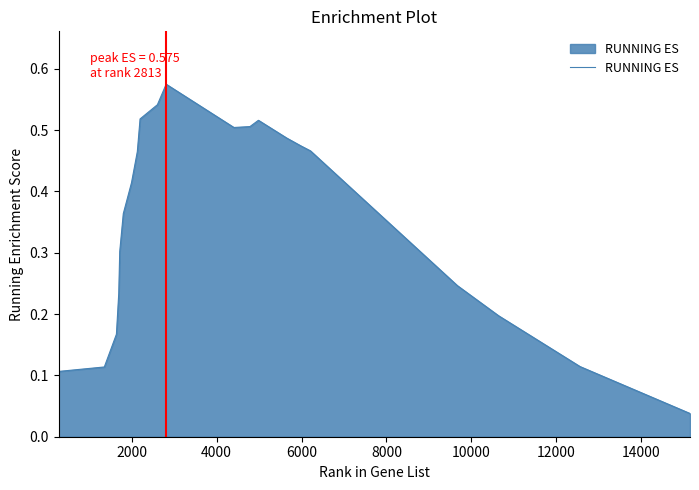

How many lines are shown in the chart?

1